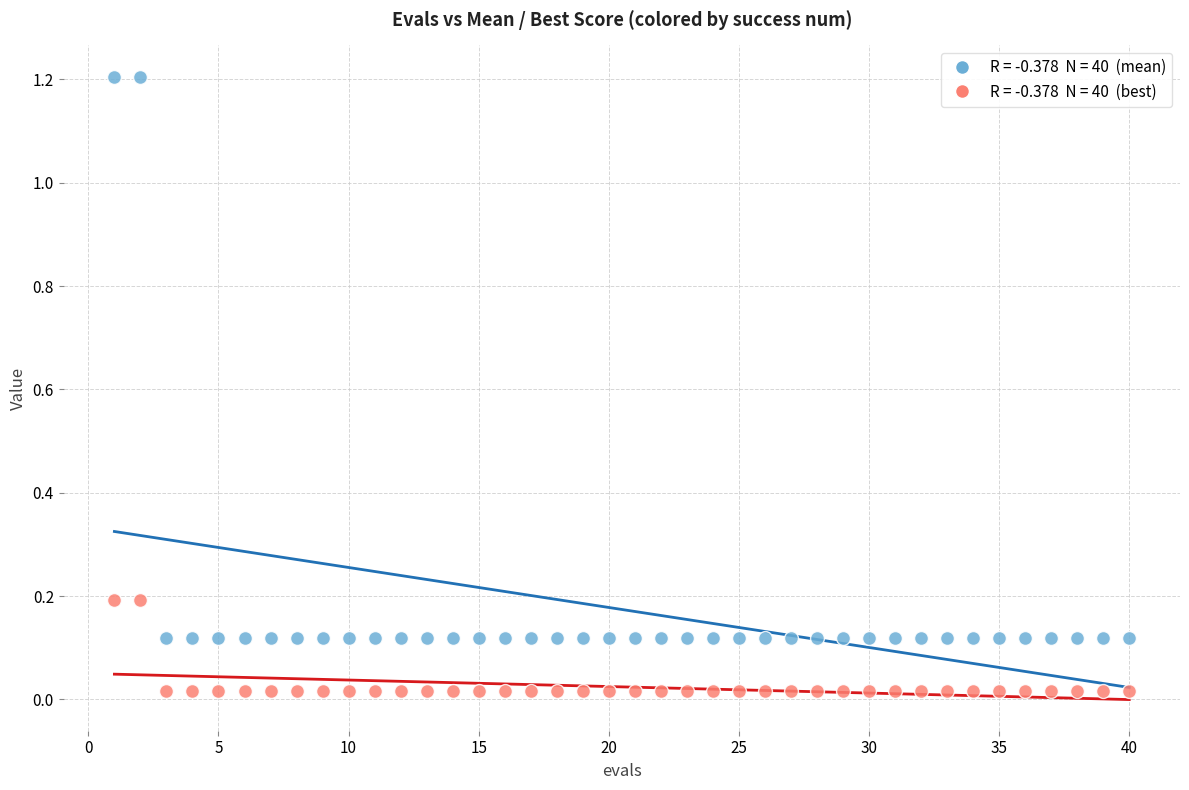

Across all data points, what is the range of Y values (max minus min)?

1.2